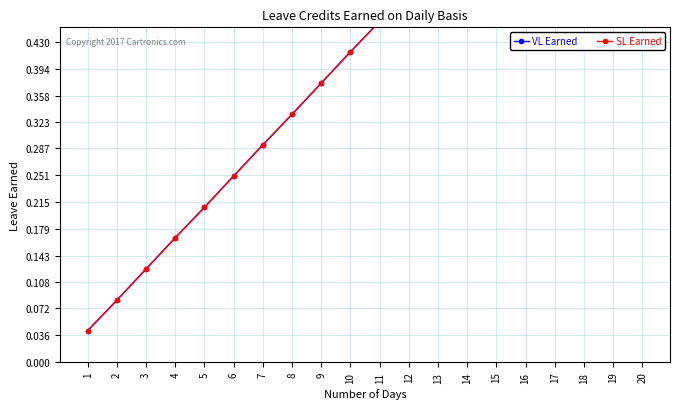

Where is VL Earned nearest to the value 0?

1